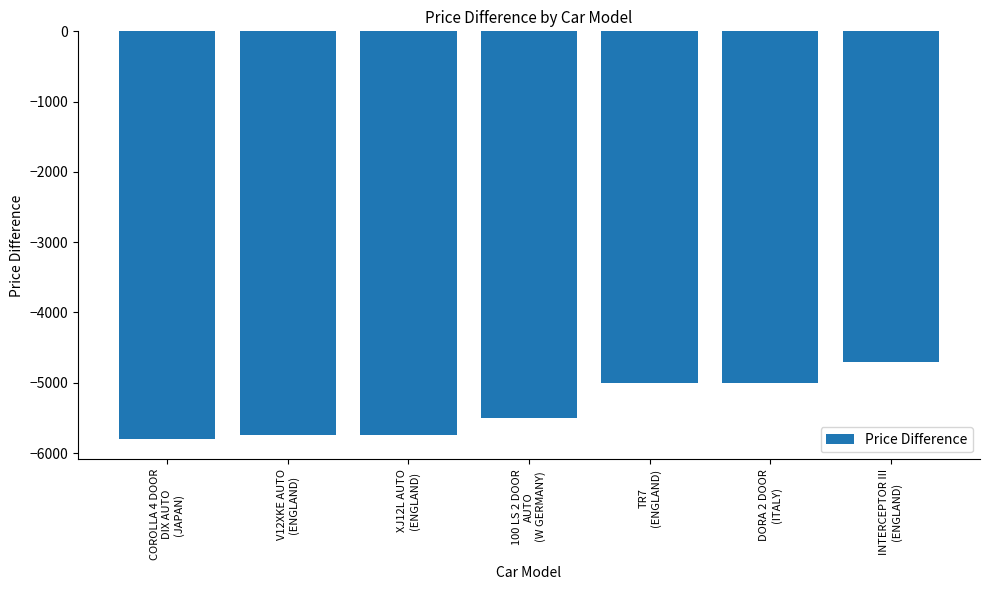

What is the sum of the values at COROLLA 4 DOOR
DIX AUTO
(JAPAN) and INTERCEPTOR III
(ENGLAND)?

-10500